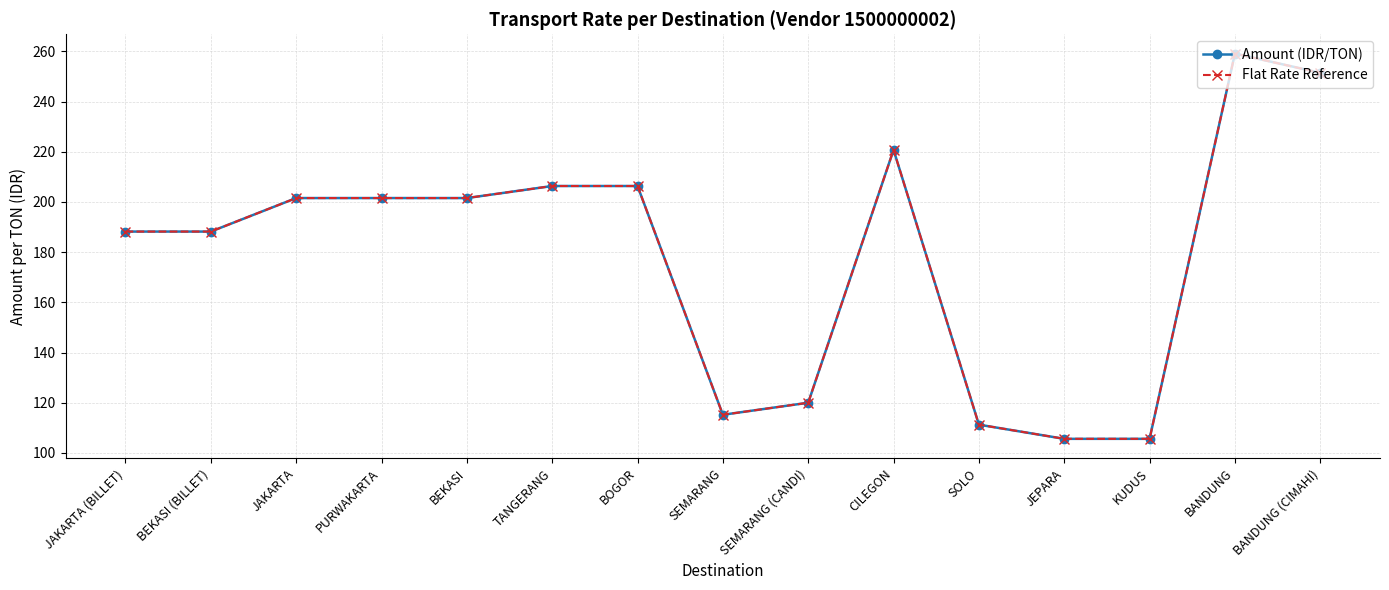

Is this an area chart (filled region under the line)?

No